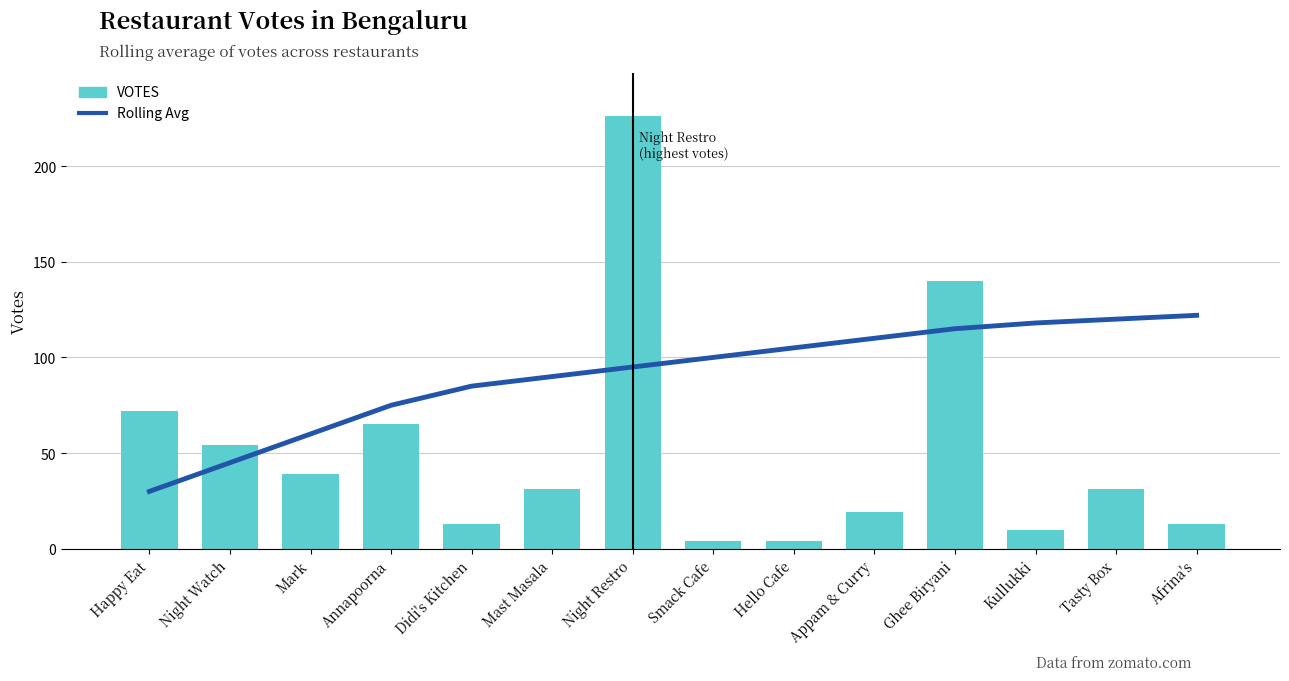

List the labels in order of Rolling Avg value, largest first.

Afrina's, Tasty Box, Kullukki, Ghee Biryani, Appam & Curry, Hello Cafe, Smack Cafe, Night Restro, Mast Masala, Didi's Kitchen, Annapoorna, Mark, Night Watch, Happy Eat